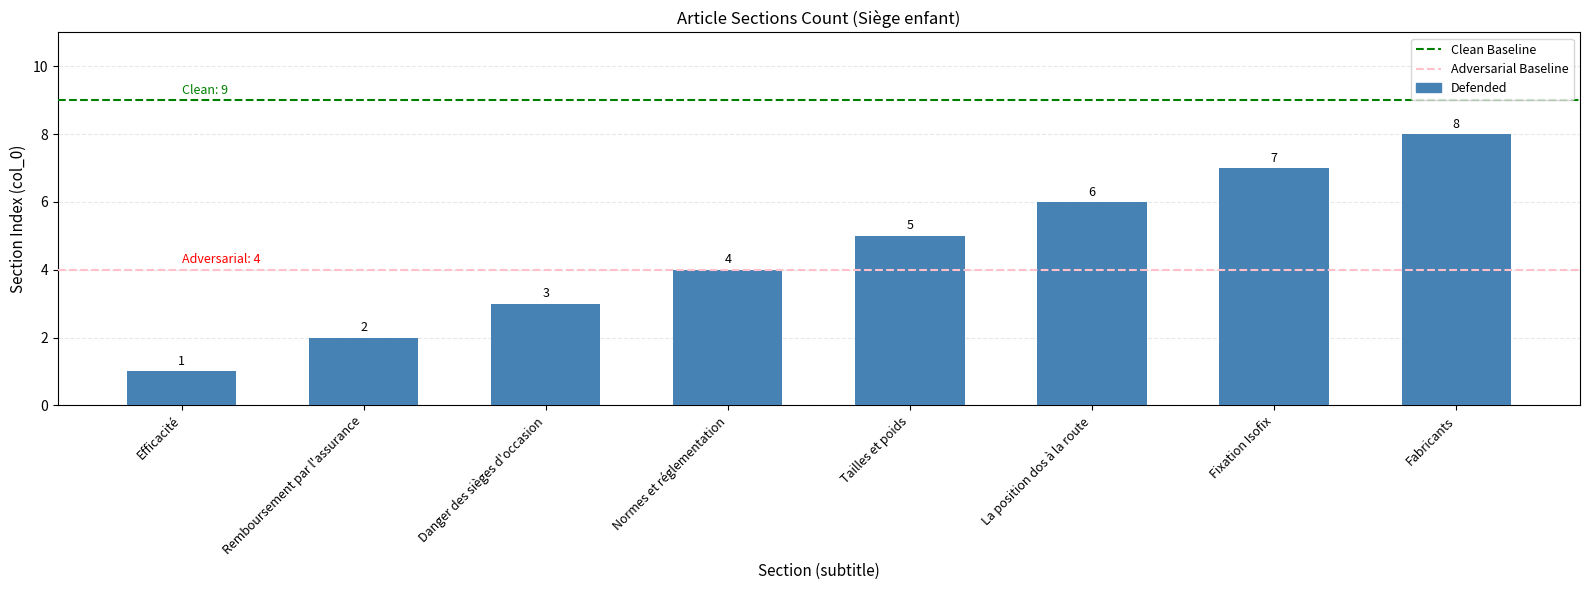

What value does the data have at Danger des sièges d'occasion?

3